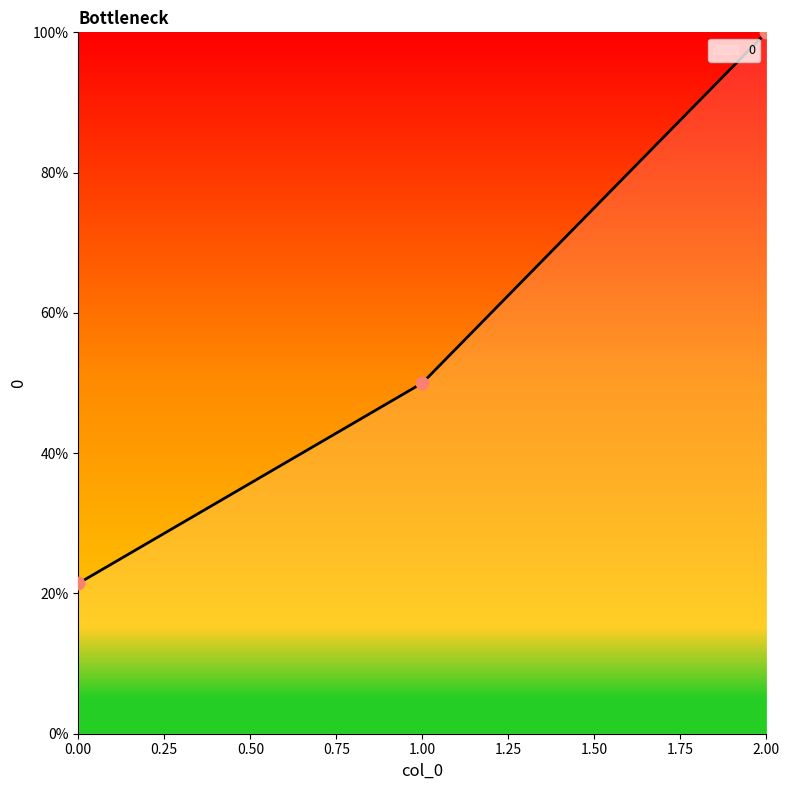

What is the change in value from 0.00 to 1.00?

+28.6